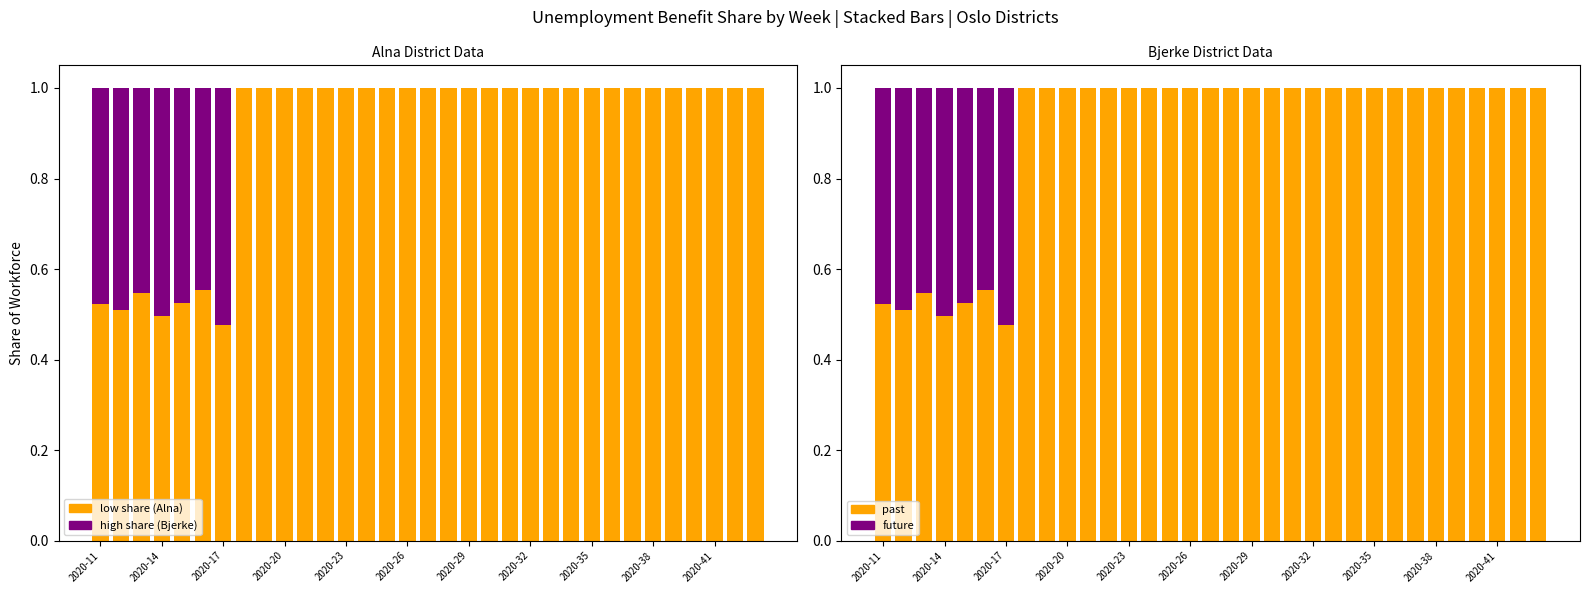

How many data points does each series have?

33